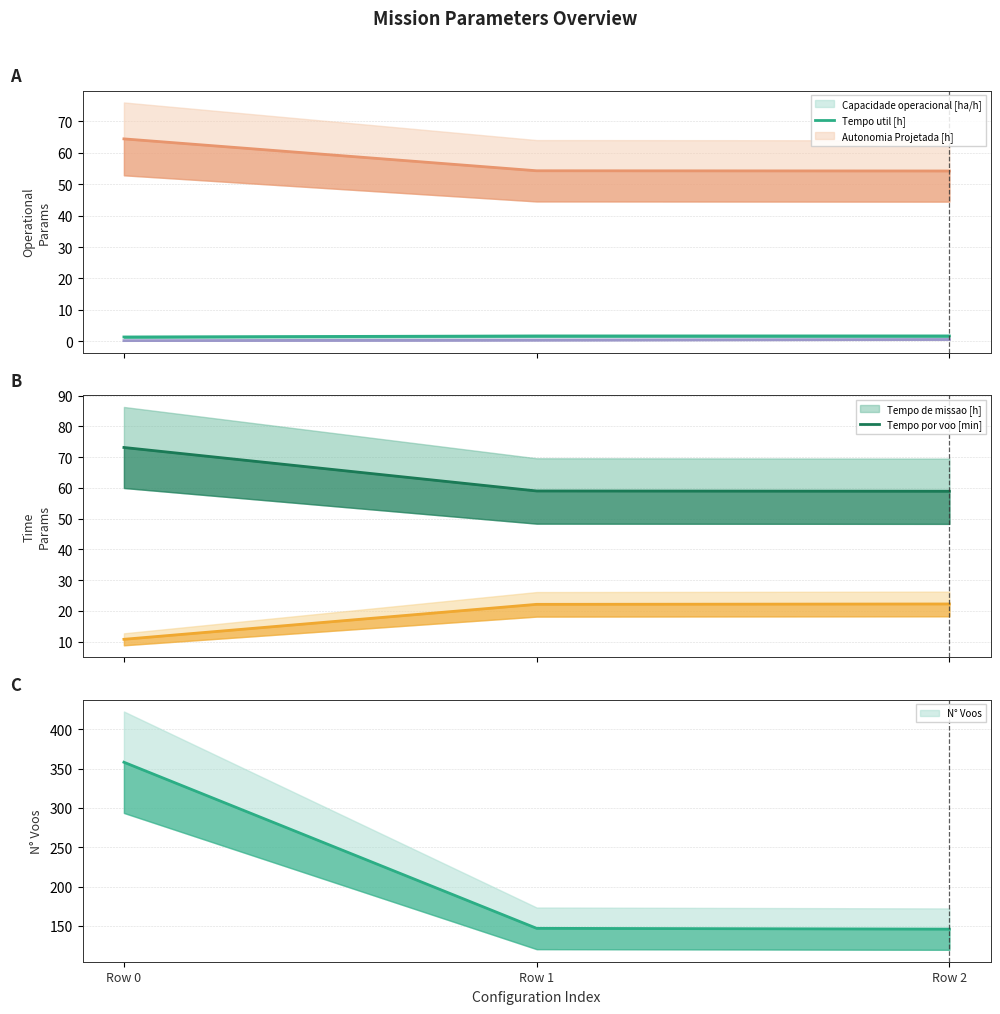

What value does the Autonomia Projetada [h] series have at Row 0?

0.2